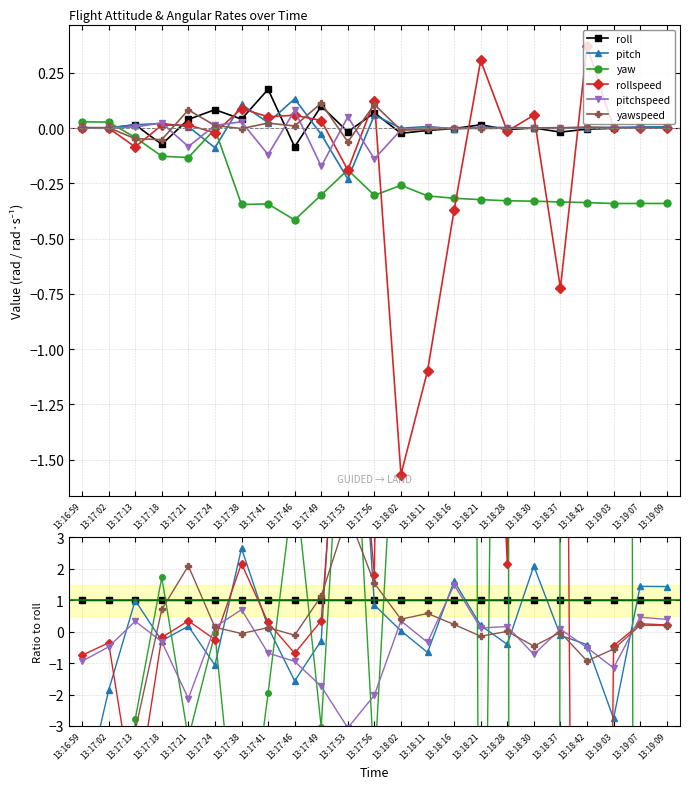

How many lines are shown in the chart?

6